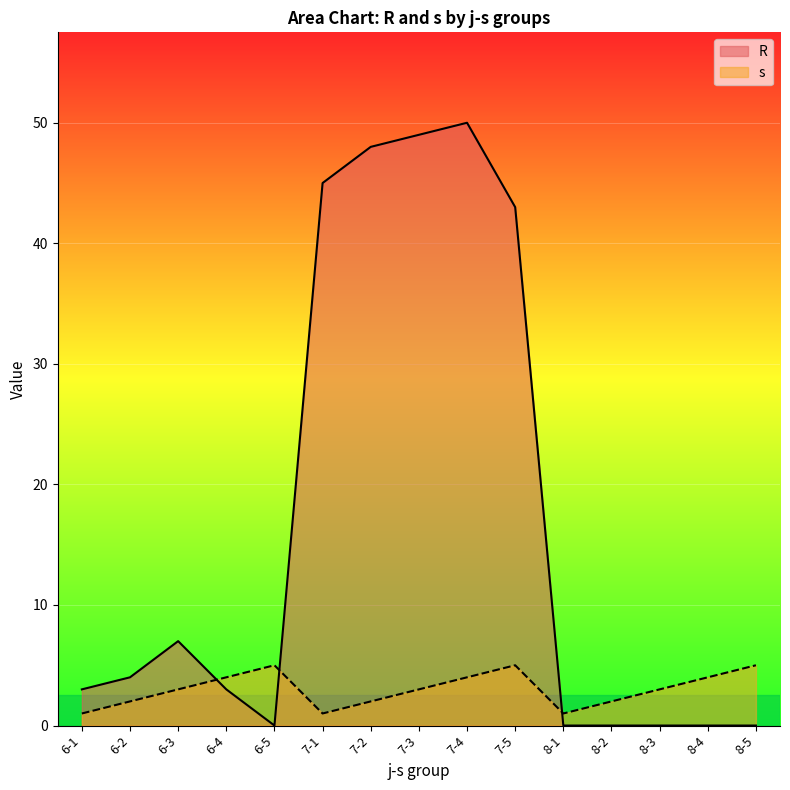

After their last crossing, which series has the higher values: R or s?

s